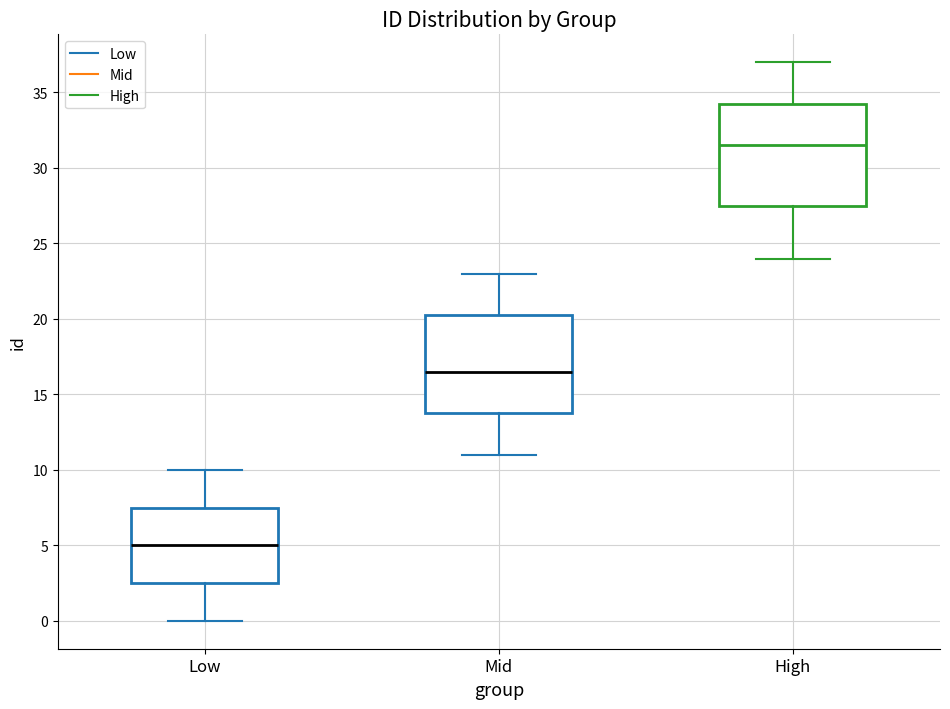

Reading left to right, read every box against the y-axis: the position of its median line, the range the box covers, and the ends of its whiskers. The values are not printed on the chart, so give them approximately, as read against the axis.

Low: median 5.0, box 2.5 to 7.5, whiskers 0.0 to 10.0
Mid: median 16.5, box 14.0 to 20.5, whiskers 11.0 to 23.0
High: median 31.5, box 27.5 to 34.5, whiskers 24.0 to 37.0